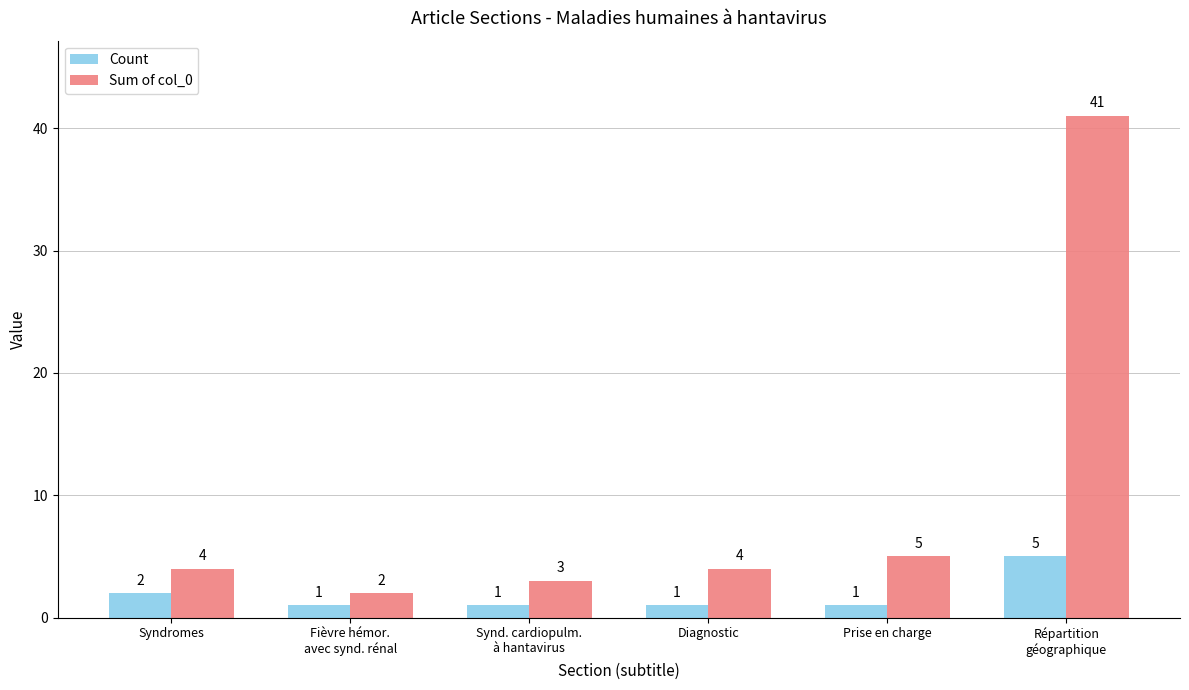

How many distinct data groups are displayed?

2